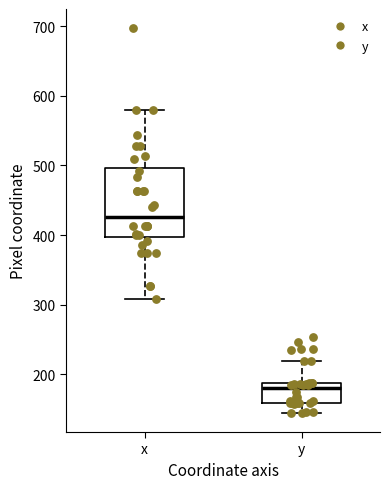

Reading left to right, read every box against the y-axis: the position of its median line, the range the box covers, and the ends of its whiskers. The values are not printed on the chart, so give them approximately, as read against the axis.

x: median 430, box 400 to 500, whiskers 310 to 580
y: median 180, box 160 to 190, whiskers 150 to 220